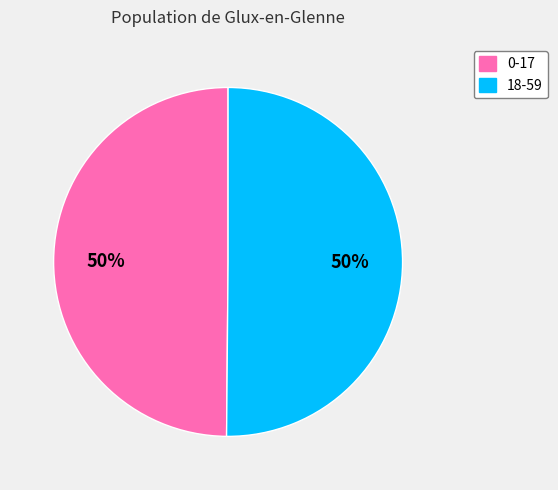

Approximately how many times larger is the value at 18-59 compared to 0-17?

1.0